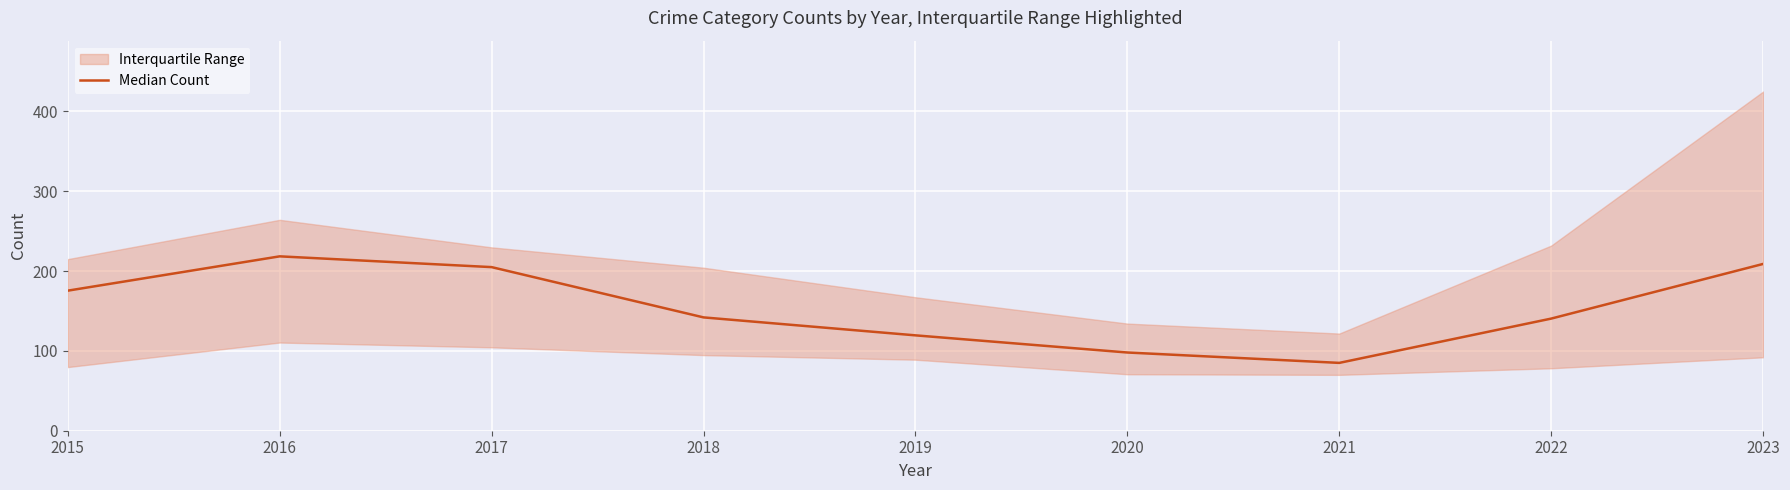

How many data points are less than 142?

4